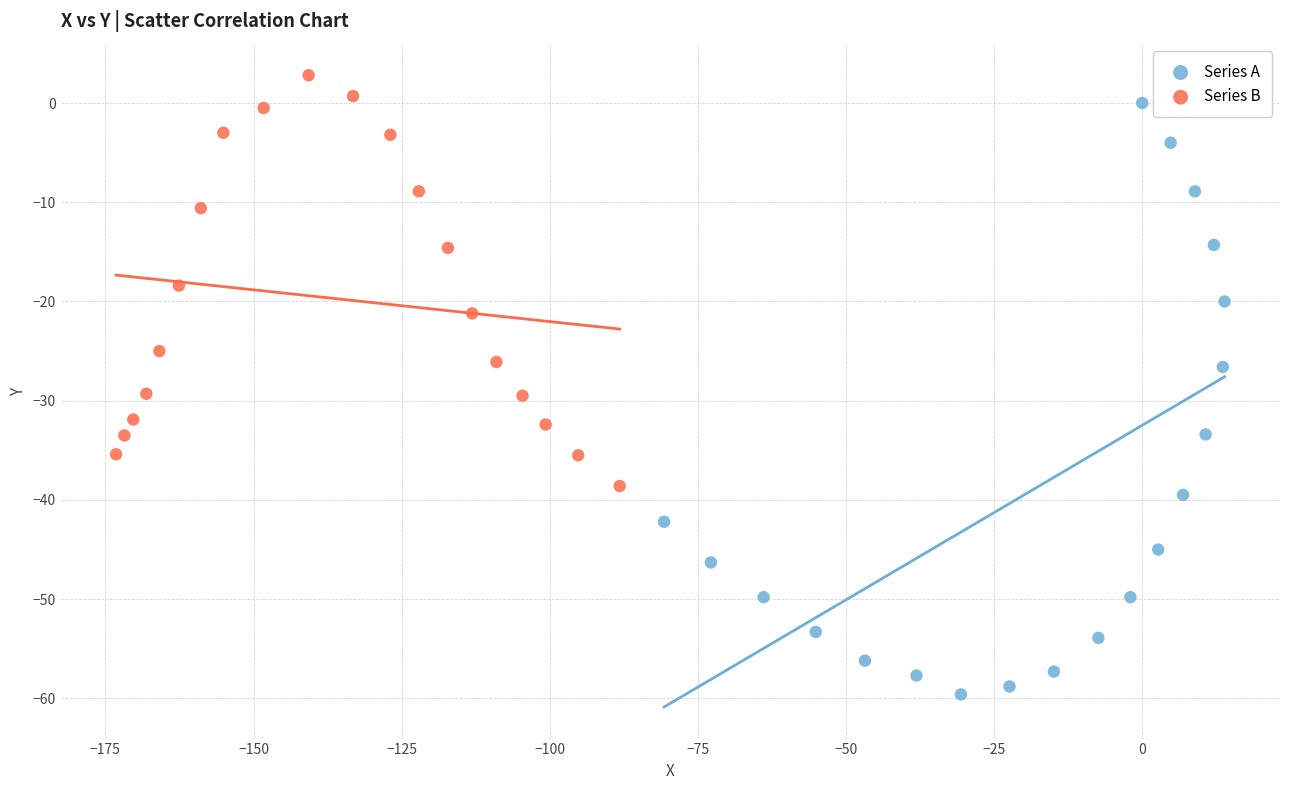

Which series has the largest Y range (max minus min)?

Series A